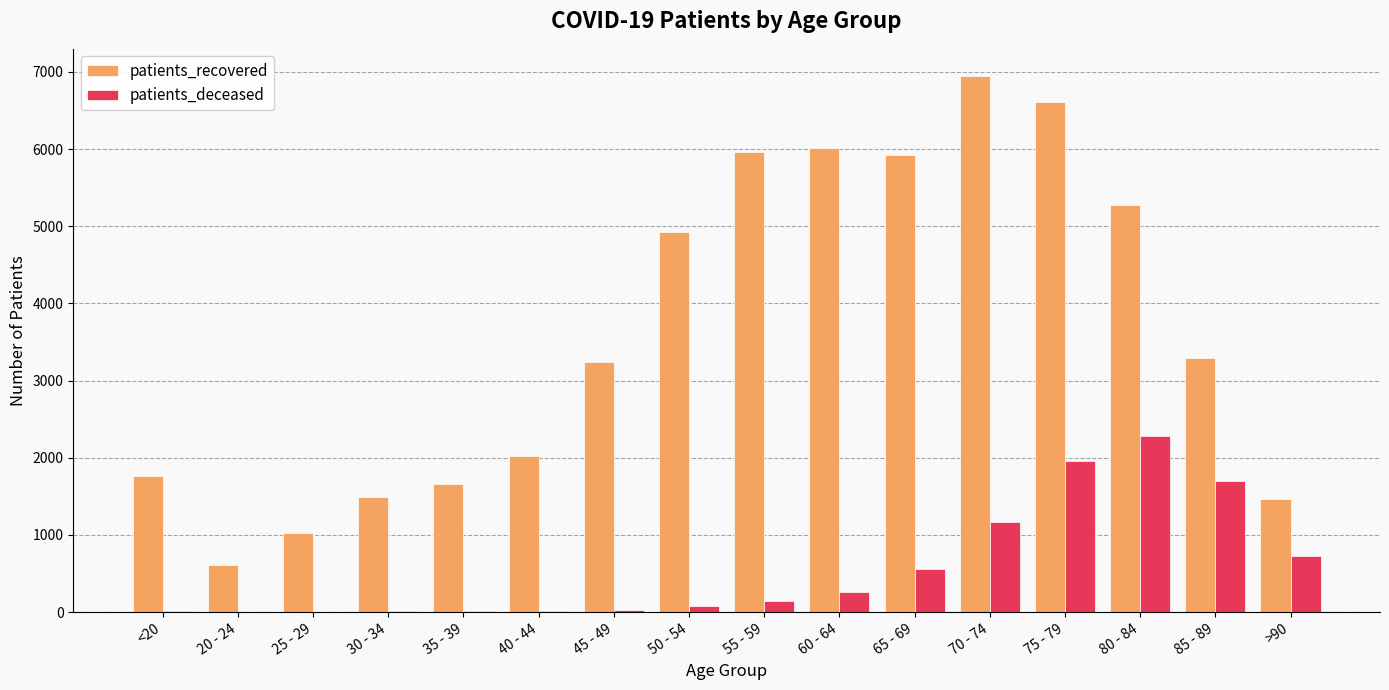

Between 50 - 54 and 55 - 59, which series saw the biggest shift?

patients_recovered